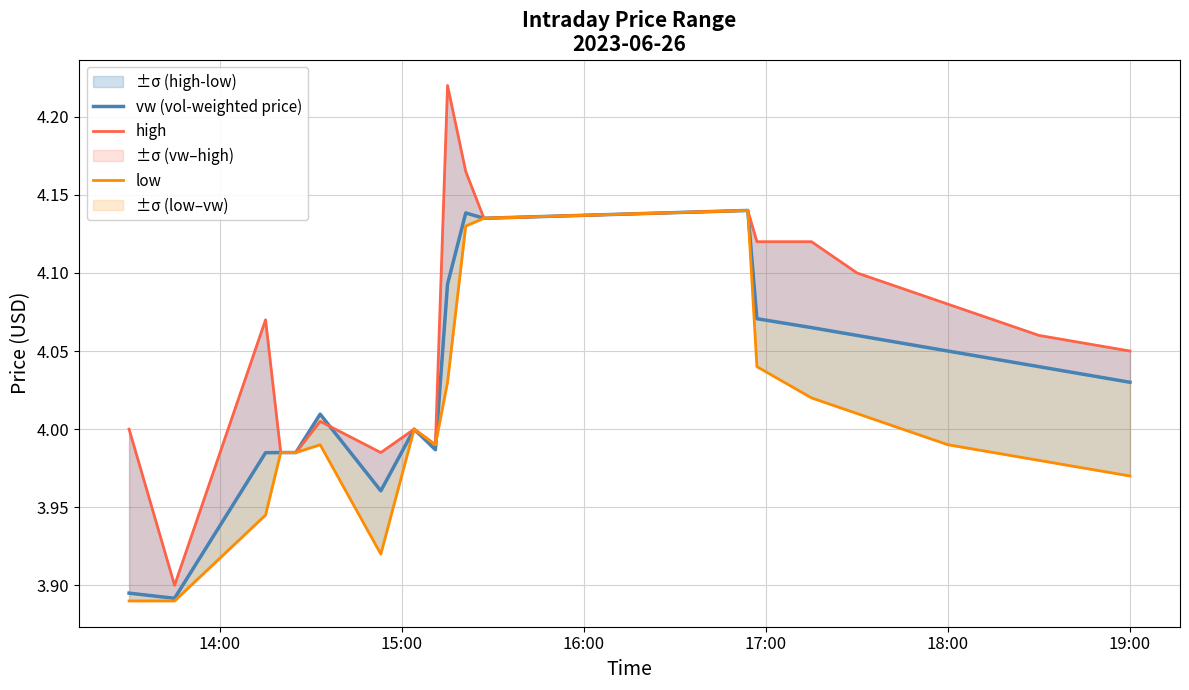

Which series has the widest spread of values?

high